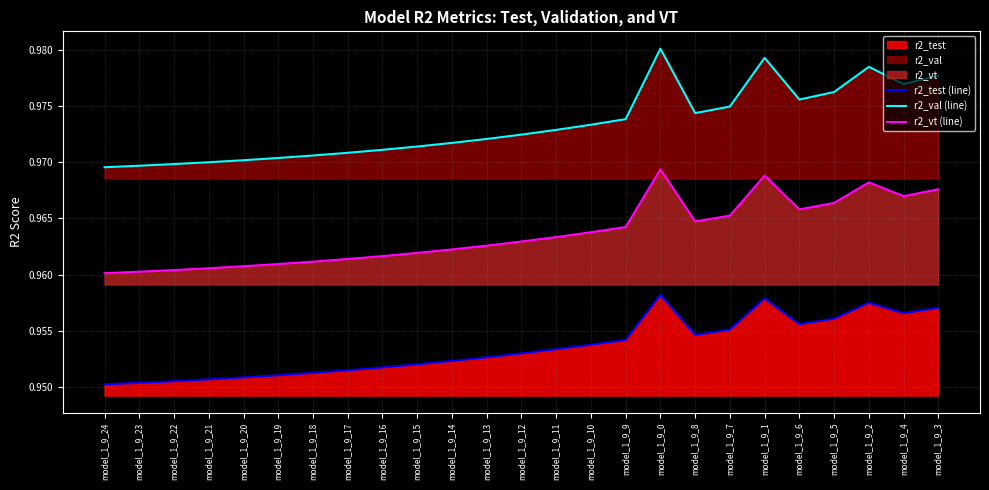

Reading left to right, extract all data points from this chart.

r2_test (line): model_1_9_24=1.0	model_1_9_23=1.0	model_1_9_22=1.0	model_1_9_21=1.0	model_1_9_20=1.0	model_1_9_19=1.0	model_1_9_18=1.0	model_1_9_17=1.0	model_1_9_16=1.0	model_1_9_15=1.0	model_1_9_14=1.0	model_1_9_13=1.0	model_1_9_12=1.0	model_1_9_11=1.0	model_1_9_10=1.0	model_1_9_9=1.0	model_1_9_0=1.0	model_1_9_8=1.0	model_1_9_7=1.0	model_1_9_1=1.0	model_1_9_6=1.0	model_1_9_5=1.0	model_1_9_2=1.0	model_1_9_4=1.0	model_1_9_3=1.0
r2_val (line): model_1_9_24=1.0	model_1_9_23=1.0	model_1_9_22=1.0	model_1_9_21=1.0	model_1_9_20=1.0	model_1_9_19=1.0	model_1_9_18=1.0	model_1_9_17=1.0	model_1_9_16=1.0	model_1_9_15=1.0	model_1_9_14=1.0	model_1_9_13=1.0	model_1_9_12=1.0	model_1_9_11=1.0	model_1_9_10=1.0	model_1_9_9=1.0	model_1_9_0=1.0	model_1_9_8=1.0	model_1_9_7=1.0	model_1_9_1=1.0	model_1_9_6=1.0	model_1_9_5=1.0	model_1_9_2=1.0	model_1_9_4=1.0	model_1_9_3=1.0
r2_vt (line): model_1_9_24=1.0	model_1_9_23=1.0	model_1_9_22=1.0	model_1_9_21=1.0	model_1_9_20=1.0	model_1_9_19=1.0	model_1_9_18=1.0	model_1_9_17=1.0	model_1_9_16=1.0	model_1_9_15=1.0	model_1_9_14=1.0	model_1_9_13=1.0	model_1_9_12=1.0	model_1_9_11=1.0	model_1_9_10=1.0	model_1_9_9=1.0	model_1_9_0=1.0	model_1_9_8=1.0	model_1_9_7=1.0	model_1_9_1=1.0	model_1_9_6=1.0	model_1_9_5=1.0	model_1_9_2=1.0	model_1_9_4=1.0	model_1_9_3=1.0